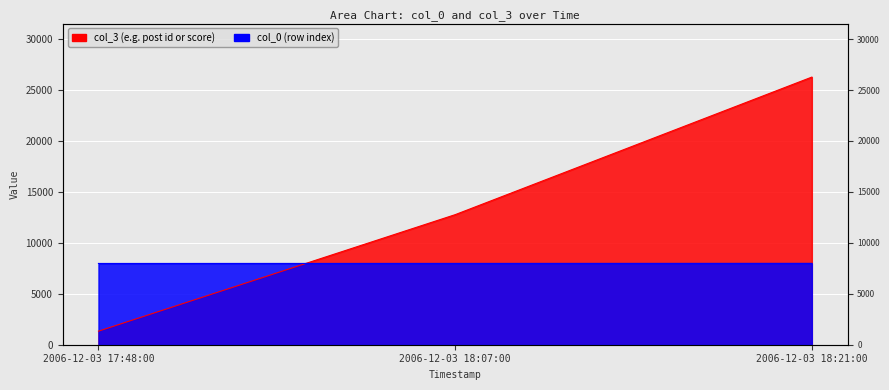

Which series has the largest range (max minus min)?

col_3